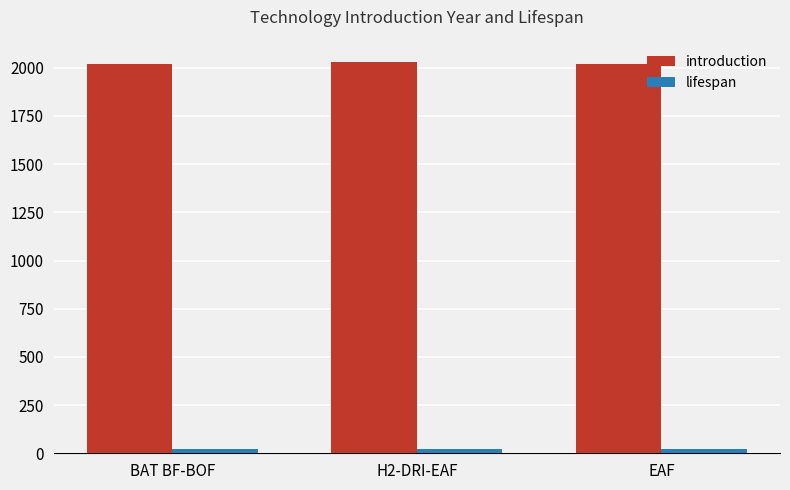

What is the lowest value of the introduction series?

2020